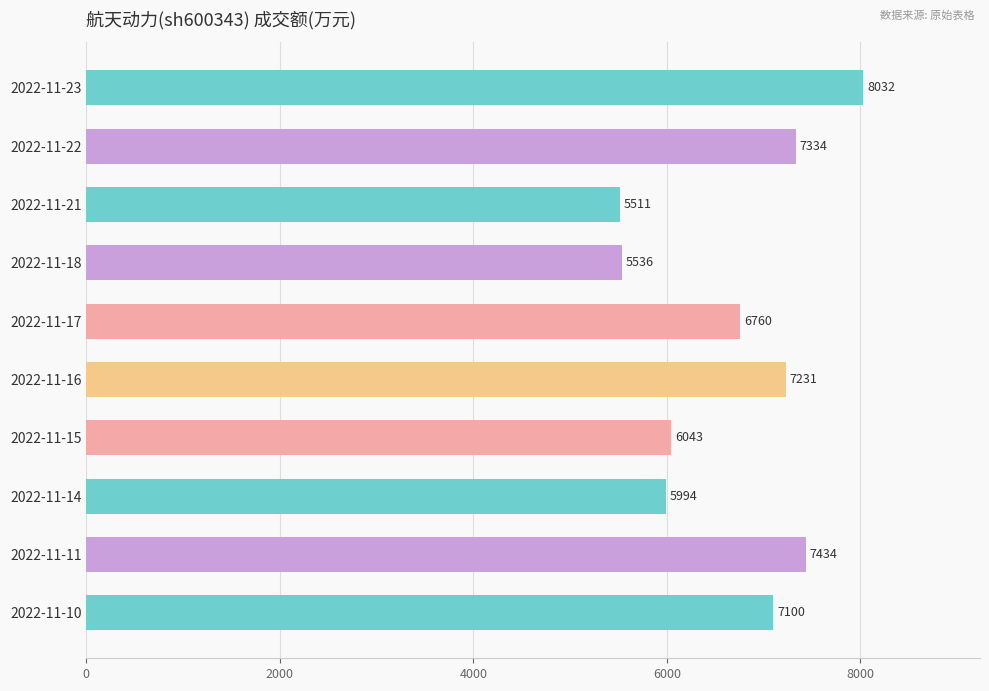

The value at 2022-11-21 is 8632. True or false?

False